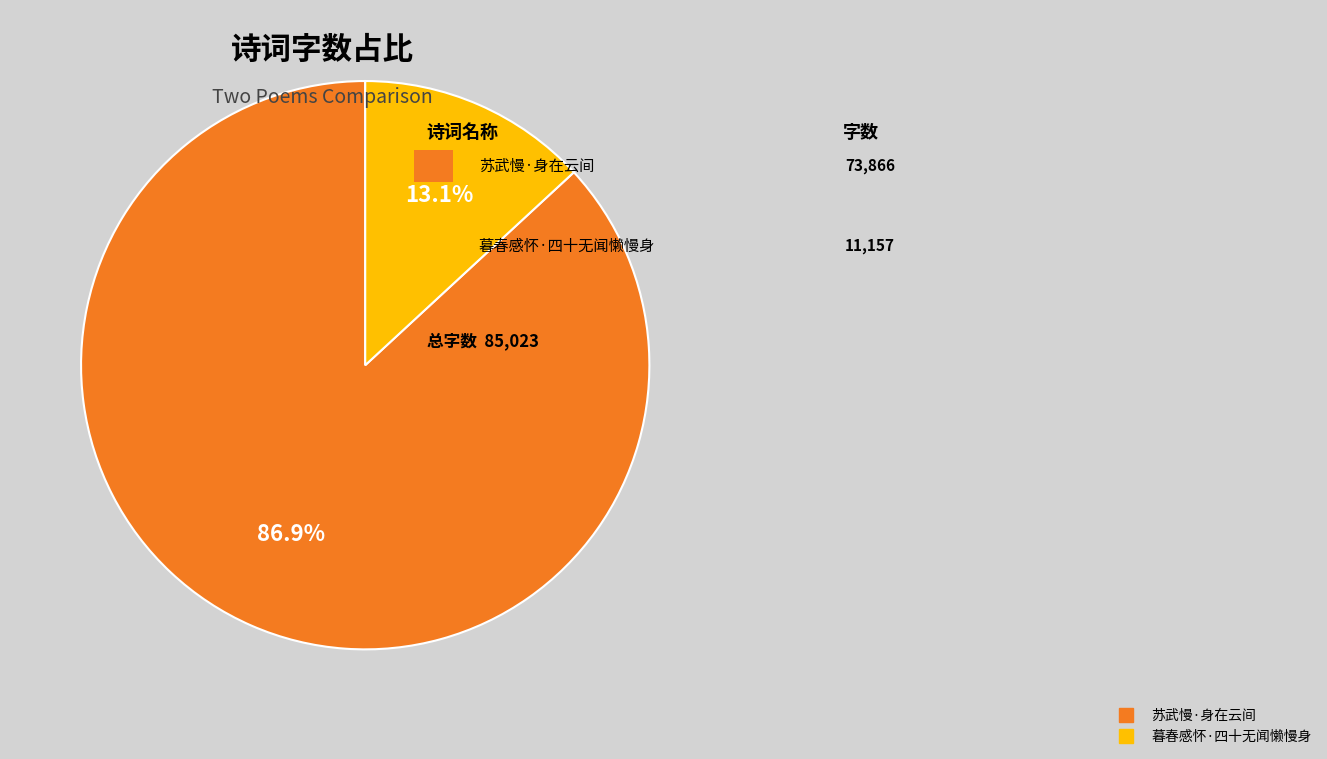

How many segments does this pie chart have?

2